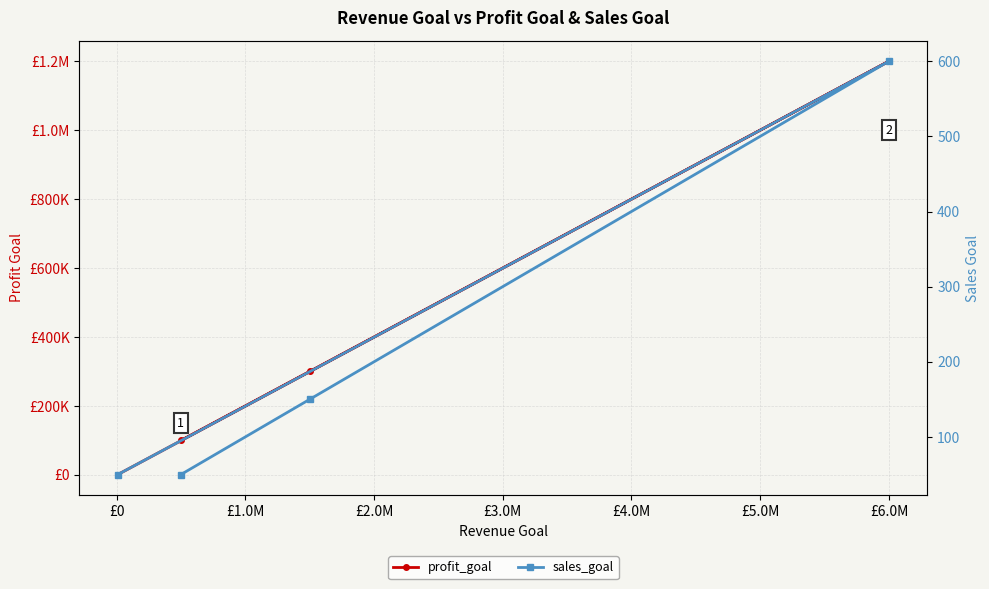

How many interior local peaks does the profit_goal series have?

1